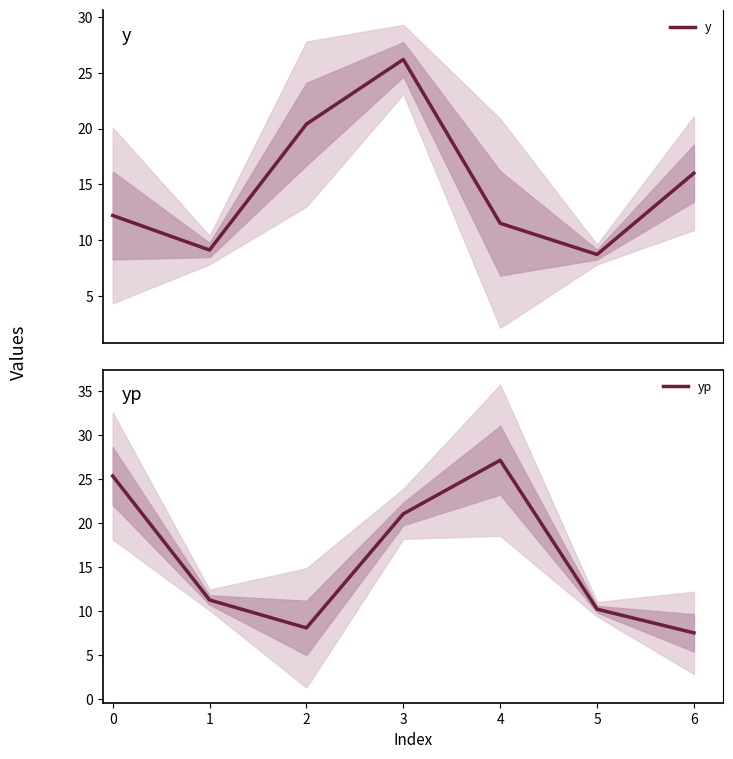

What are all the series names shown in the legend?

y, yp